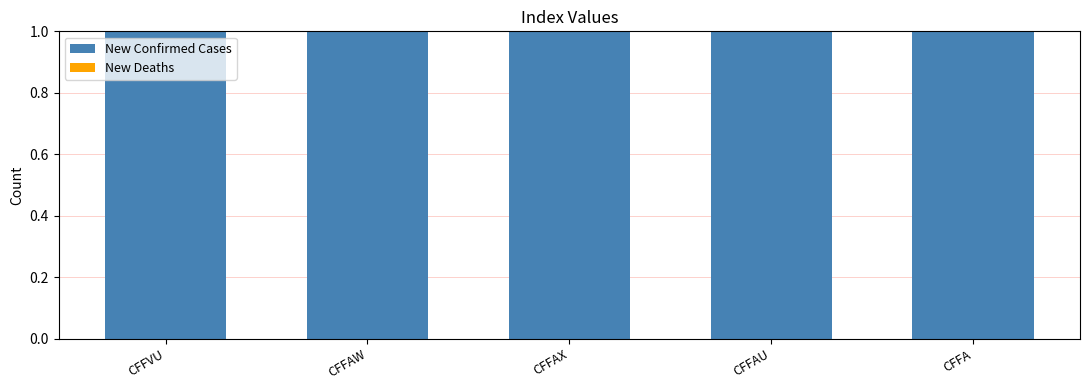

At which category is the sum across all series the highest?

CFFVU